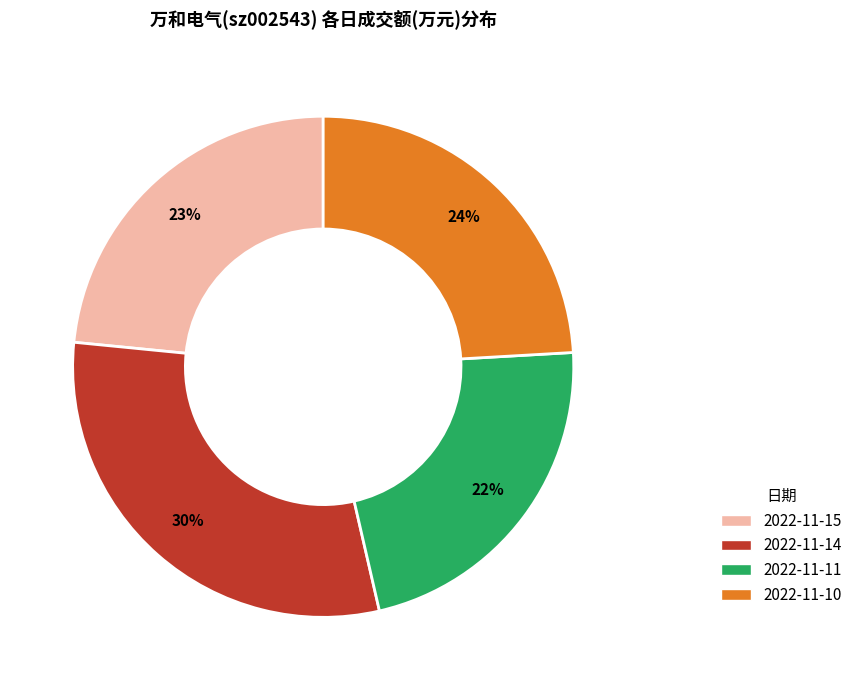

To the nearest percent, what percentage of the pie is 2022-11-14?

30%